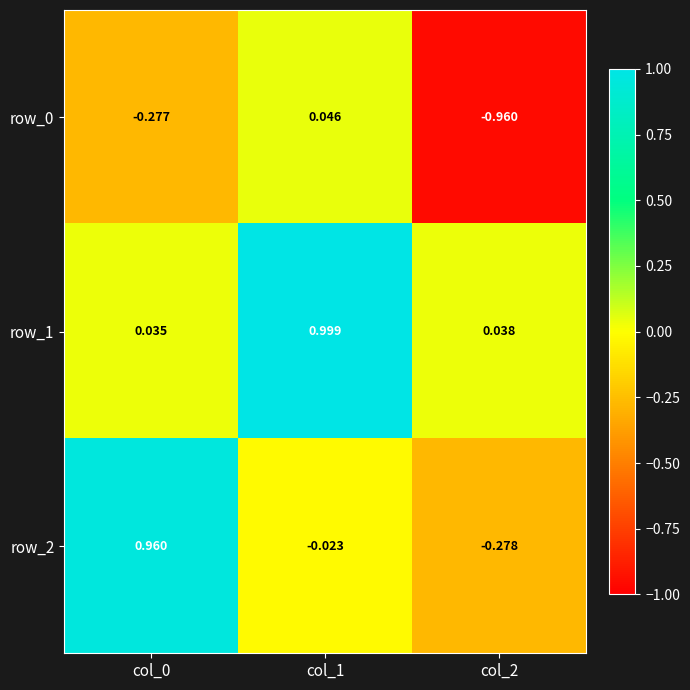

How many series are shown in this chart?

3